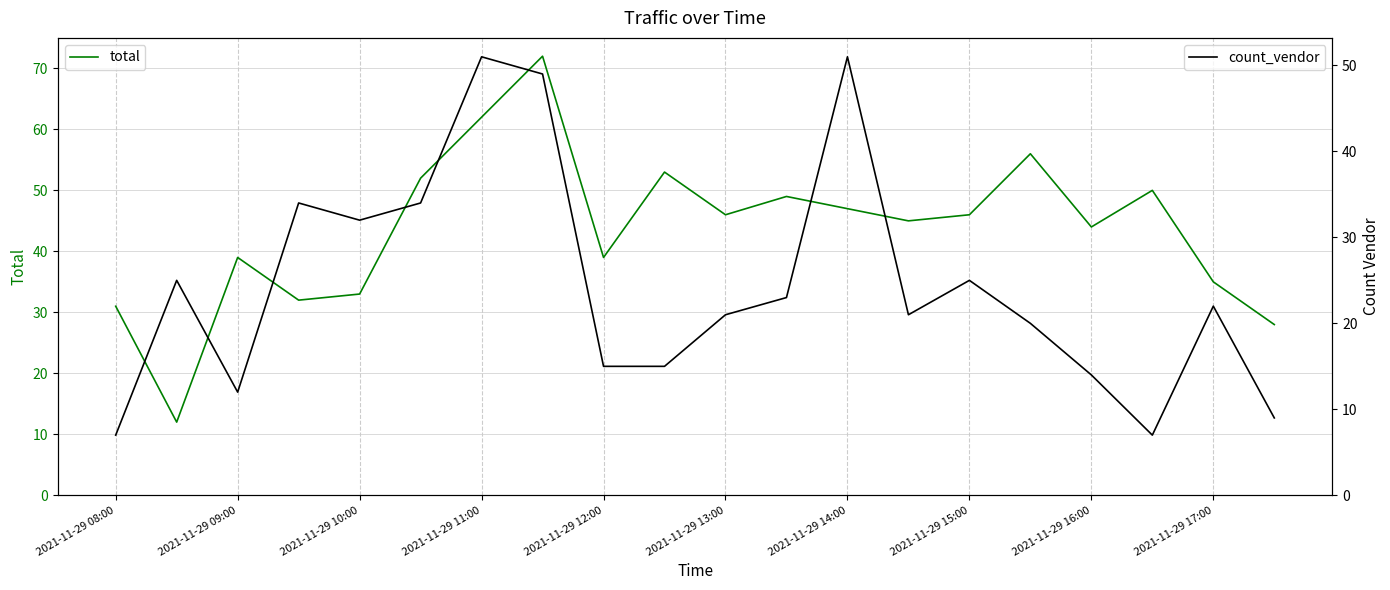

Is it true that total equals 39 at 2021-11-29 12:00?

True